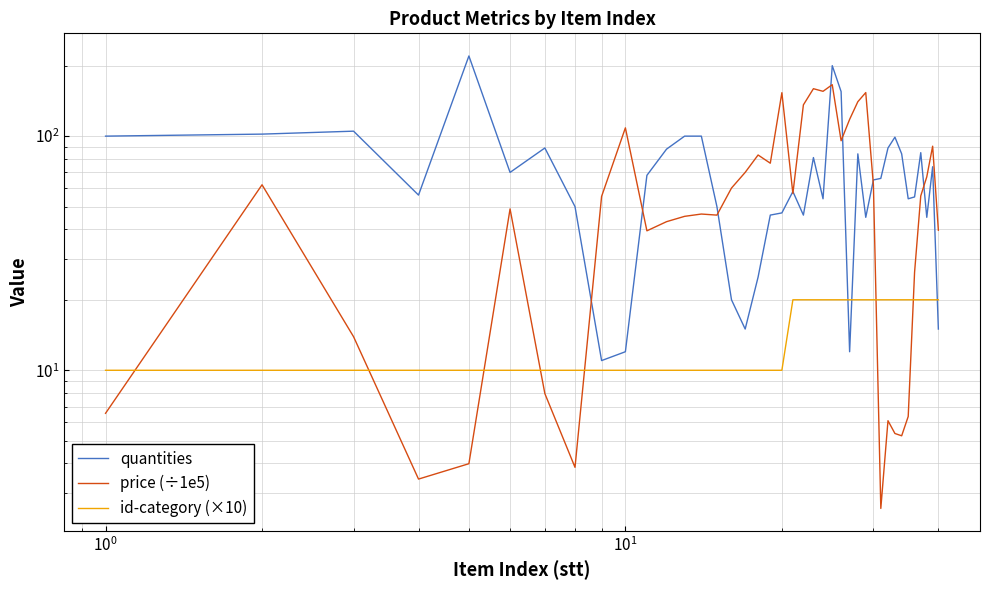

How many values in the quantities series are below 66?

20